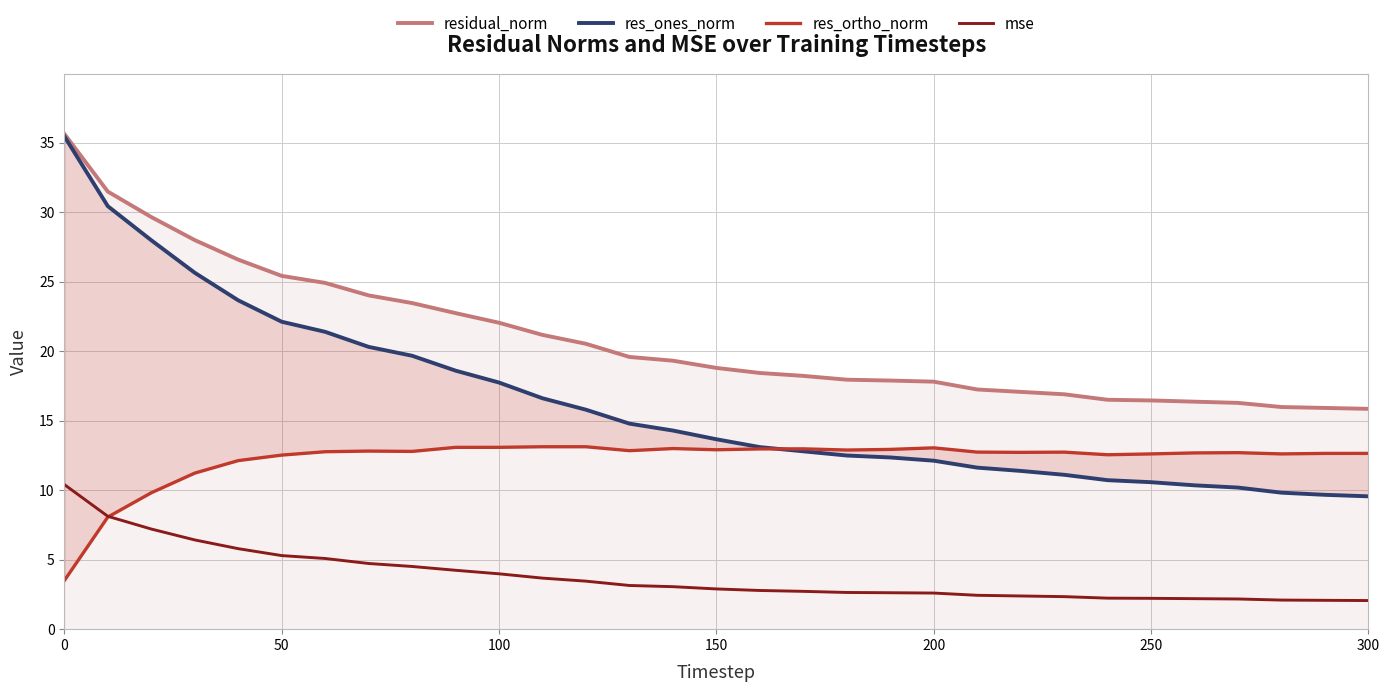

What are all the series names shown in the legend?

residual_norm, res_ones_norm, res_ortho_norm, mse